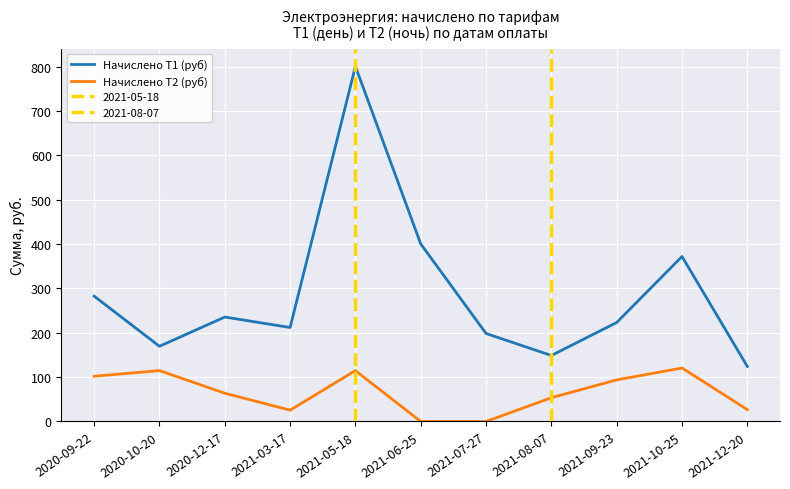

At which category is the sum across all series the highest?

2021-05-18